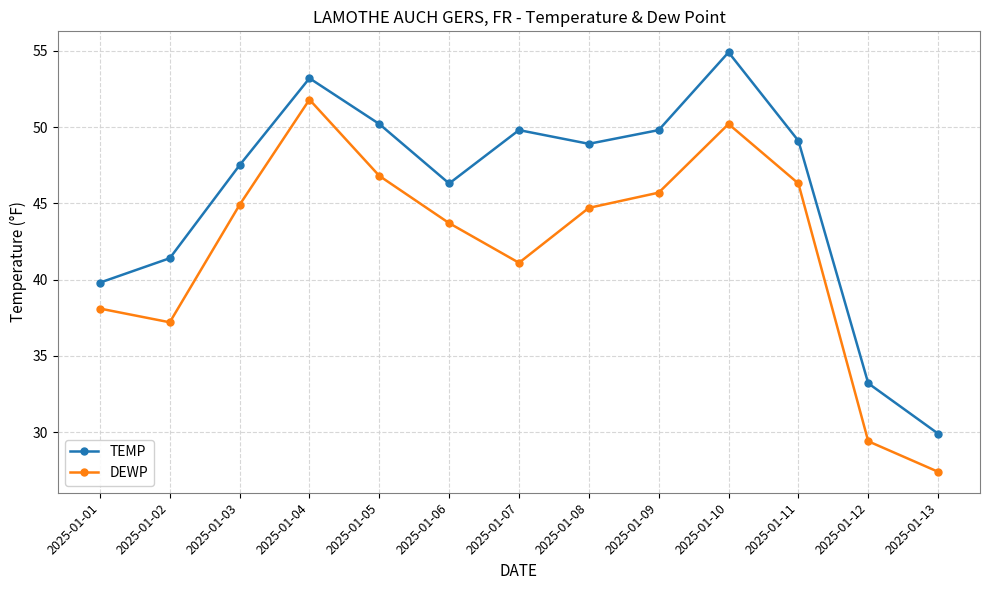

Which series has the largest total across all categories?

TEMP